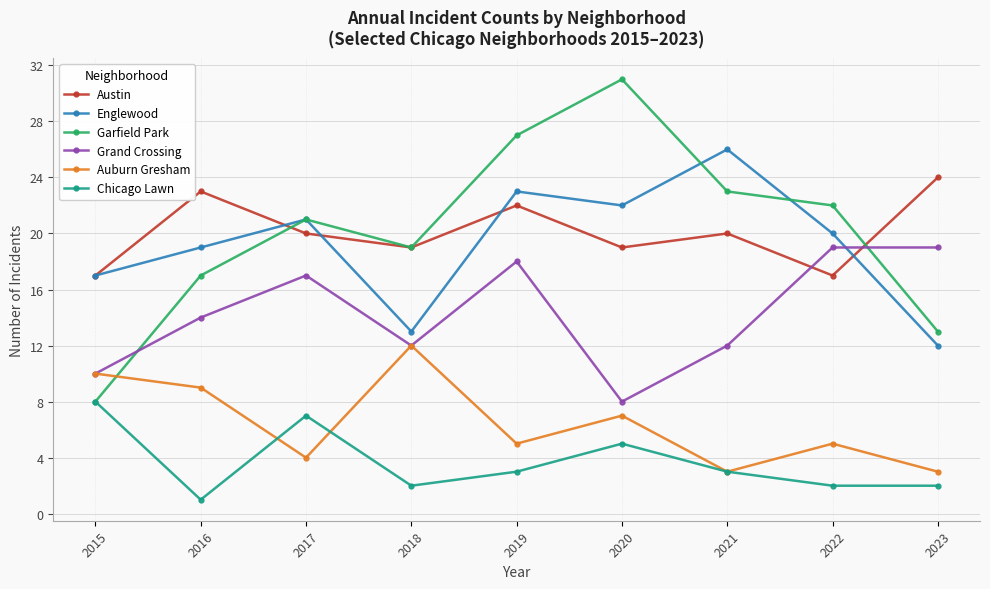

Reading right to left, list all the values displayed in this chart.

Austin: 2023=24	2022=17	2021=20	2020=19	2019=22	2018=19	2017=20	2016=23	2015=17
Englewood: 2023=12	2022=20	2021=26	2020=22	2019=23	2018=13	2017=21	2016=19	2015=17
Garfield Park: 2023=13	2022=22	2021=23	2020=31	2019=27	2018=19	2017=21	2016=17	2015=8
Grand Crossing: 2023=19	2022=19	2021=12	2020=8	2019=18	2018=12	2017=17	2016=14	2015=10
Auburn Gresham: 2023=3	2022=5	2021=3	2020=7	2019=5	2018=12	2017=4	2016=9	2015=10
Chicago Lawn: 2023=2	2022=2	2021=3	2020=5	2019=3	2018=2	2017=7	2016=1	2015=8